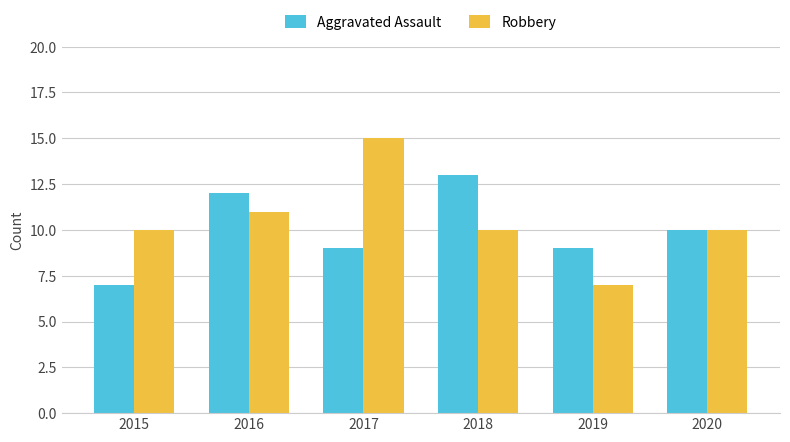

Which series has the widest spread of values?

Robbery